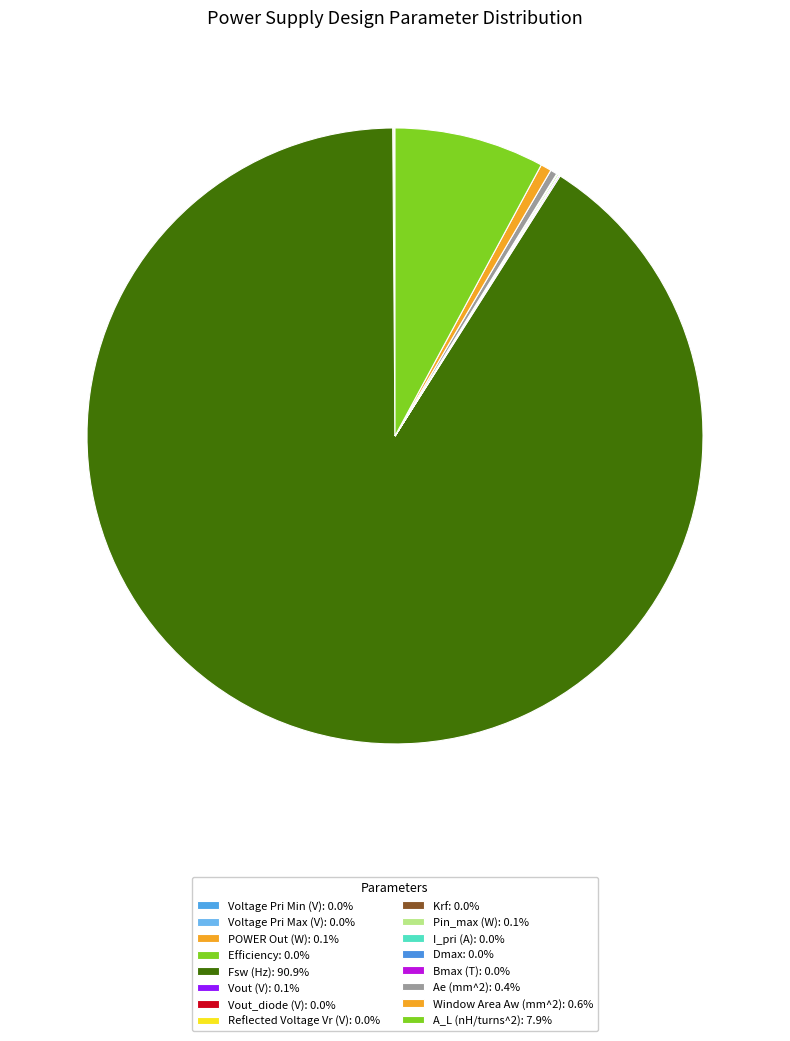

What is the change in value from POWER Out (W) to A_L (nH/turns^2)?

+5152.0